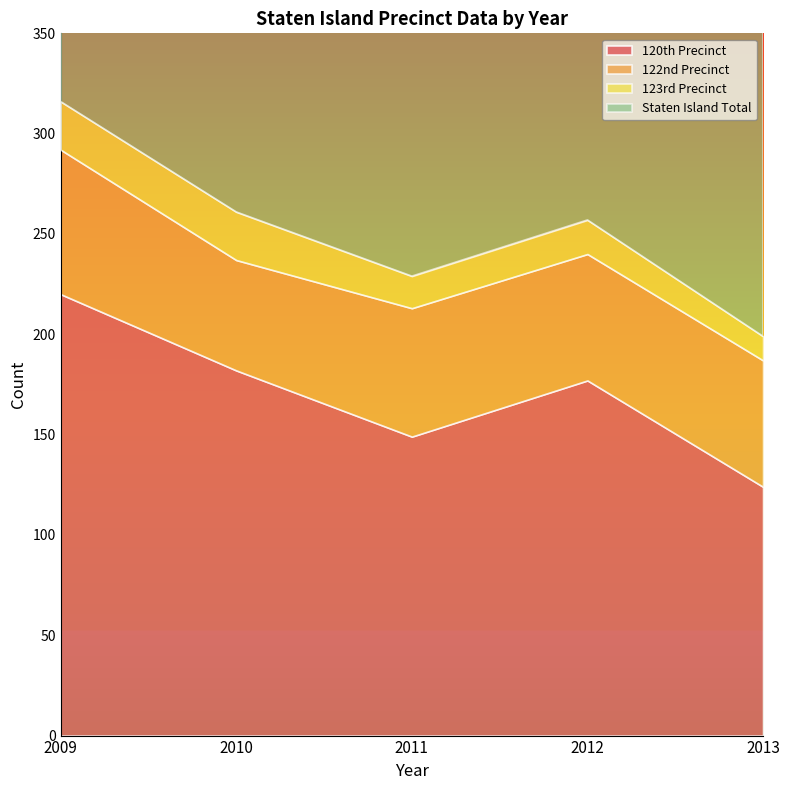

Reading left to right, extract all data points from this chart.

120th Precinct: 2009=220	2010=182	2011=149	2012=177	2013=124
122nd Precinct: 2009=72	2010=55	2011=64	2012=63	2013=63
123rd Precinct: 2009=24	2010=24	2011=16	2012=17	2013=12
Staten Island Total: 2009=316	2010=261	2011=229	2012=257	2013=237